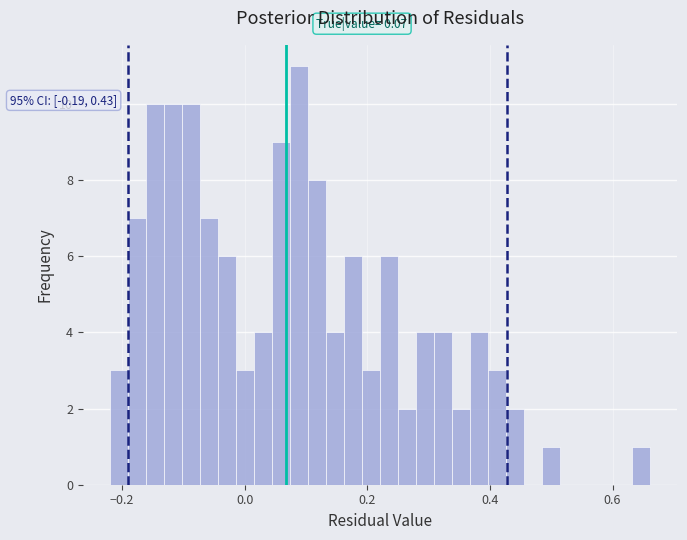

Read against the x-axis, roughly where is the centre of the tallest bar?

0.08